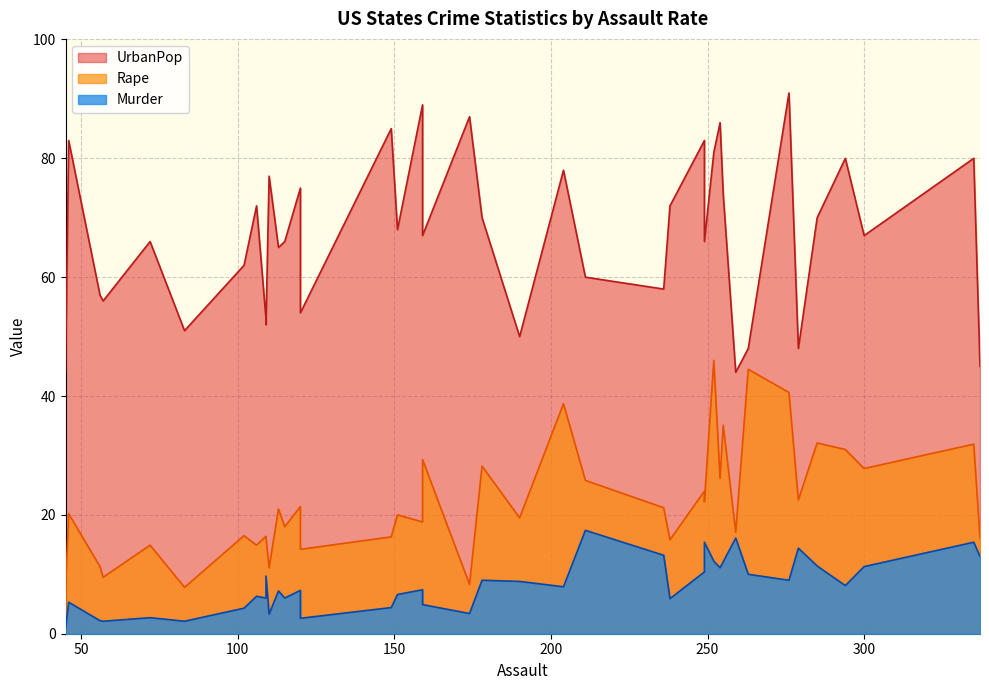

True or false: Murder has a value of 7.4 at 159.

True